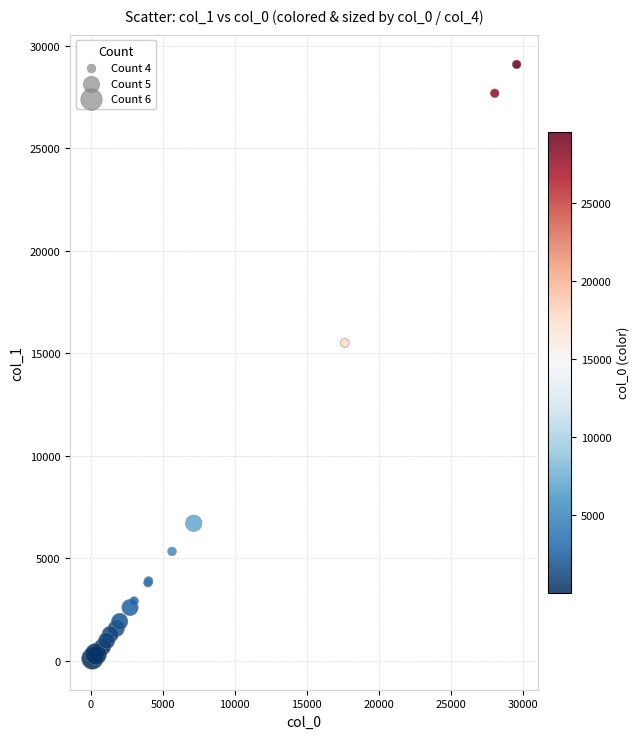

What Y value in the scatter plot is closest to 14558?

15496.1